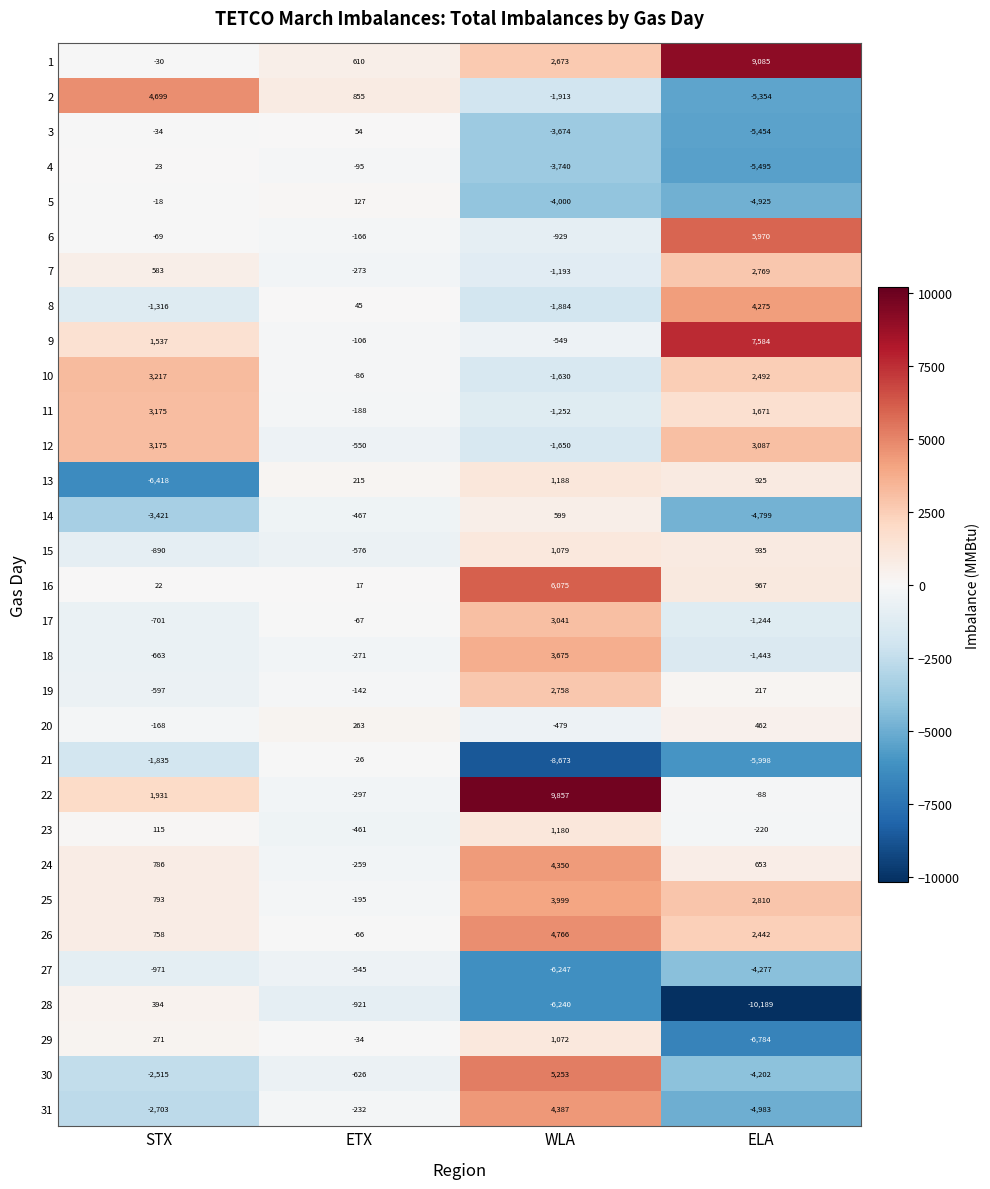

Which label corresponds to the smallest value in the chart?

ELA